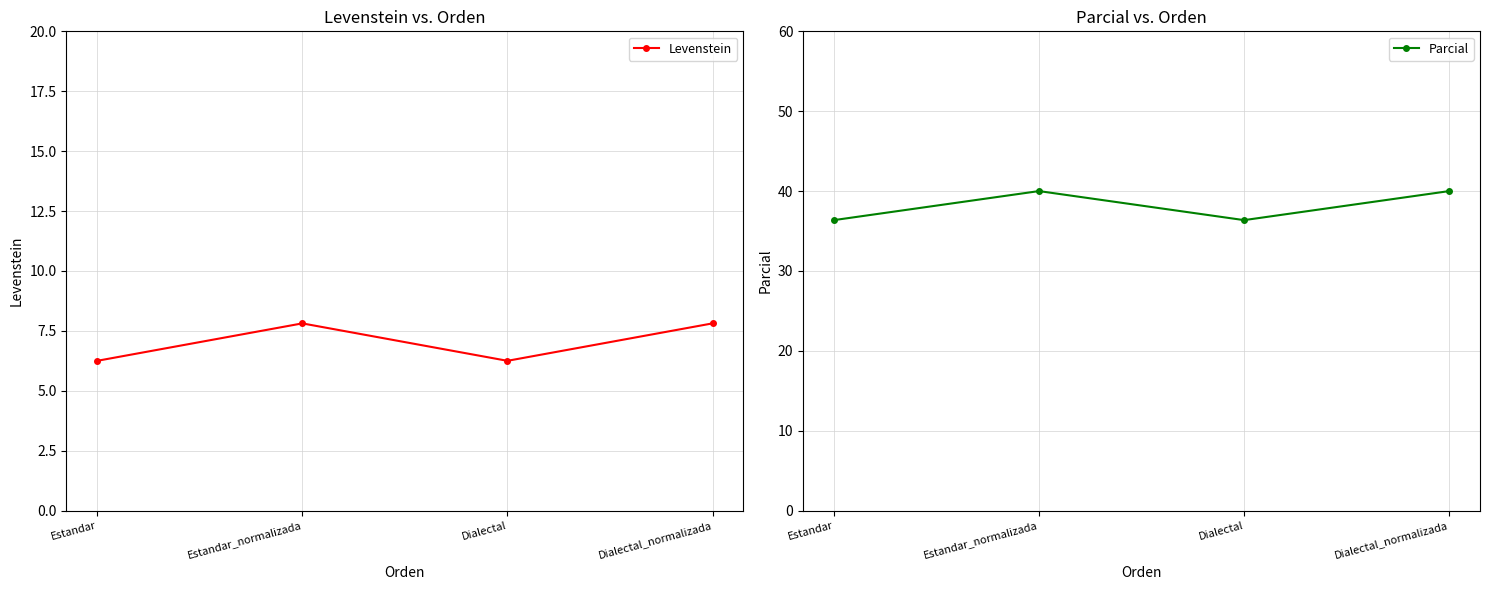

Where is the first local minimum for Parcial?

Dialectal